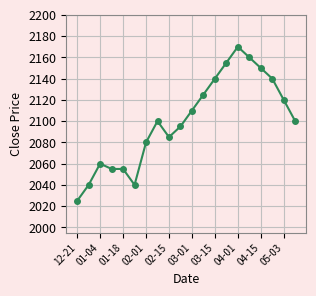

How many categories are shown in the chart?

20